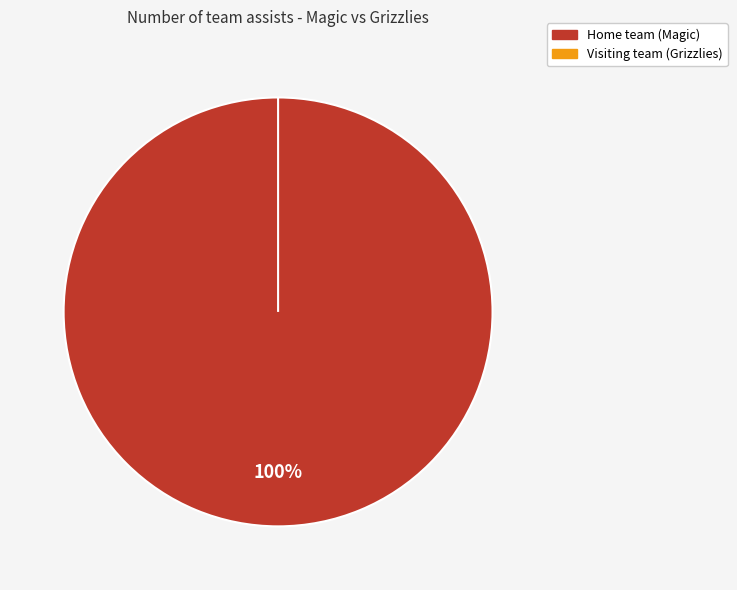

Which category accounts for the majority?

Home team (Magic)